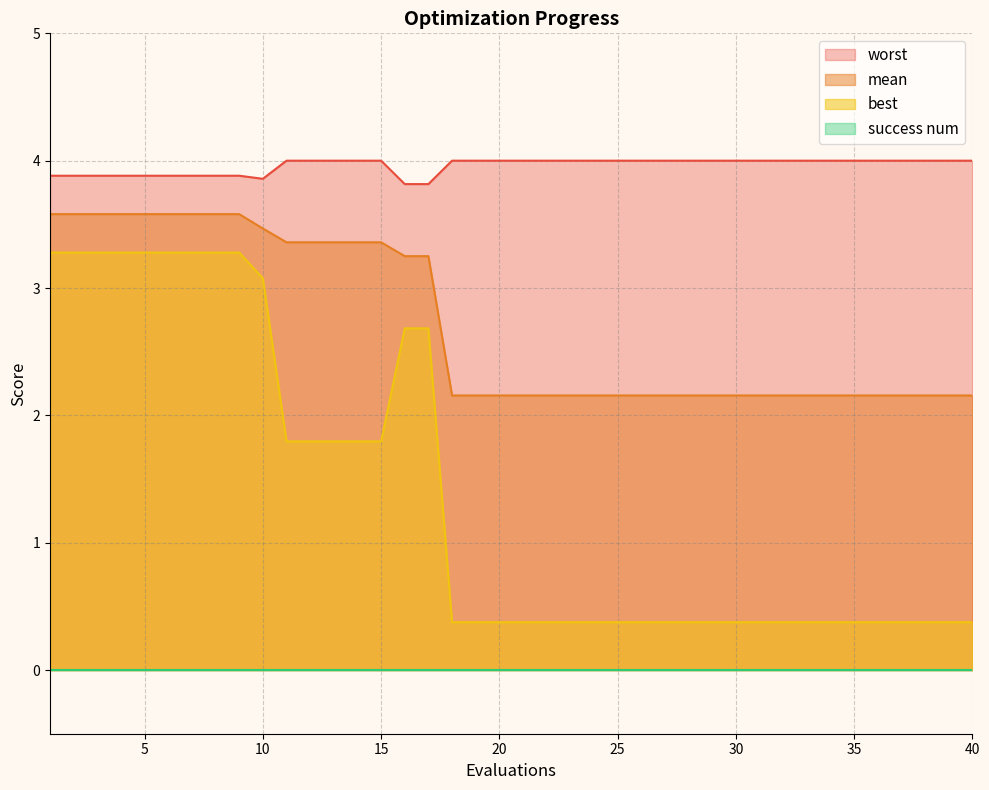

Which category has the lowest value in the mean series?

18